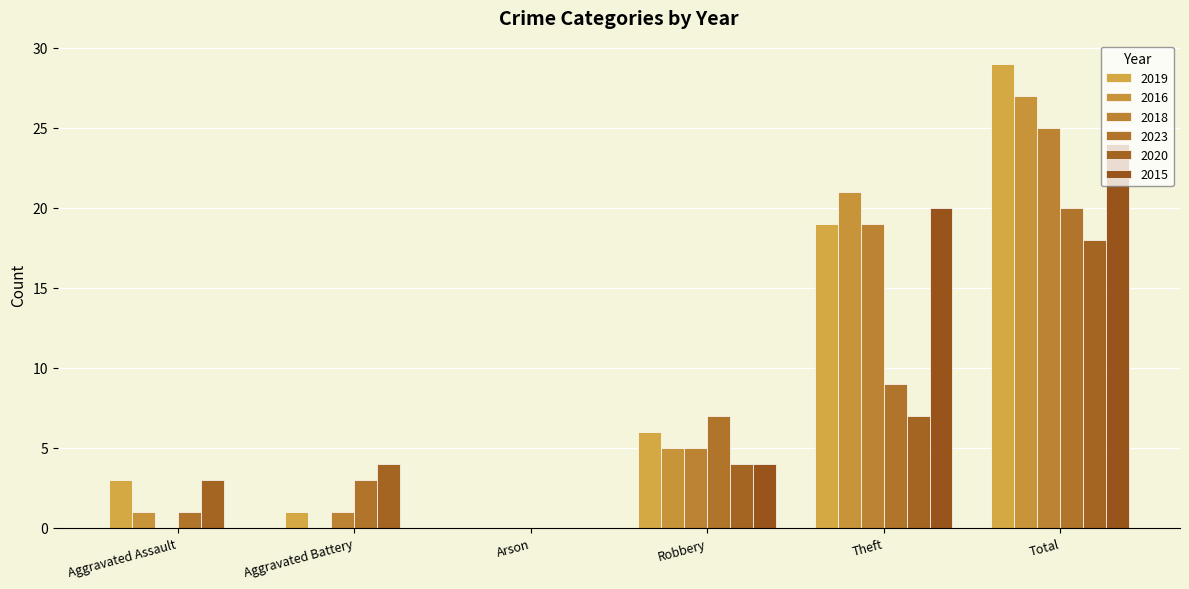

What is the spread (max minus min) of values at Theft?

14